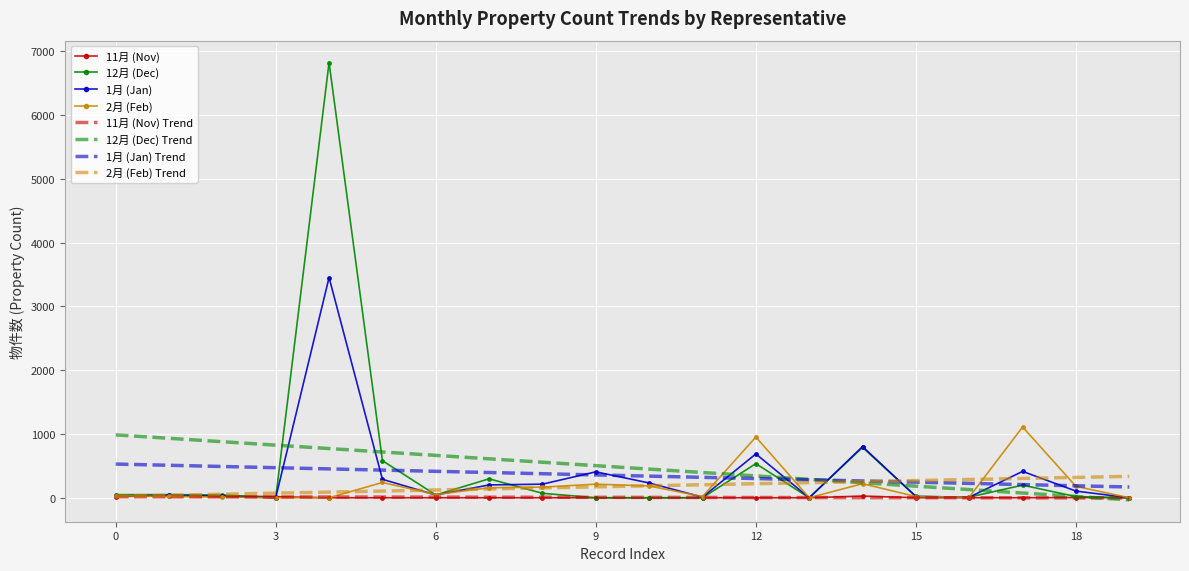

What is the maximum value shown in the chart?

6821.0